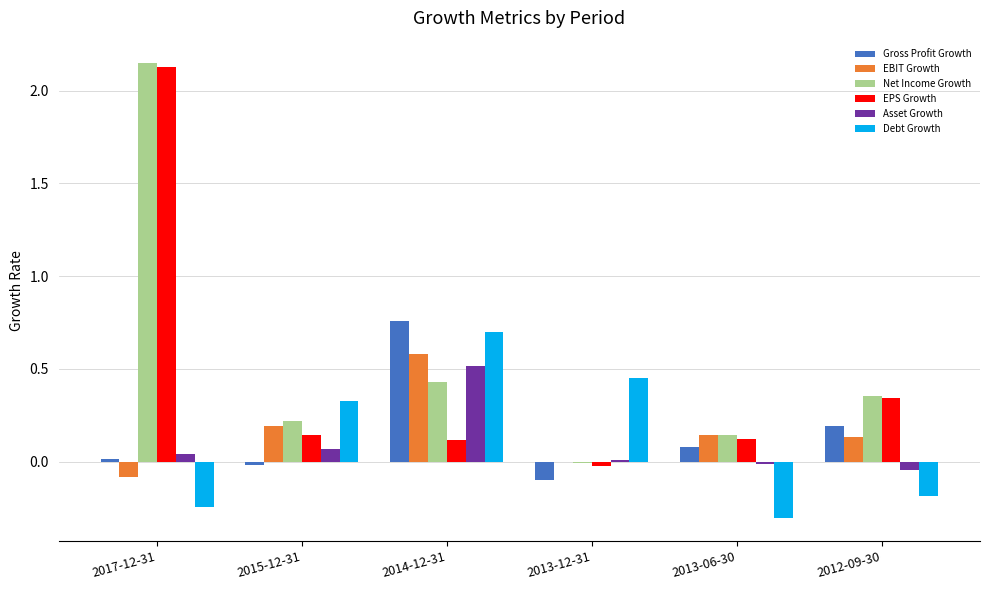

Between 2017-12-31 and 2015-12-31, which series saw the biggest shift?

EPS Growth